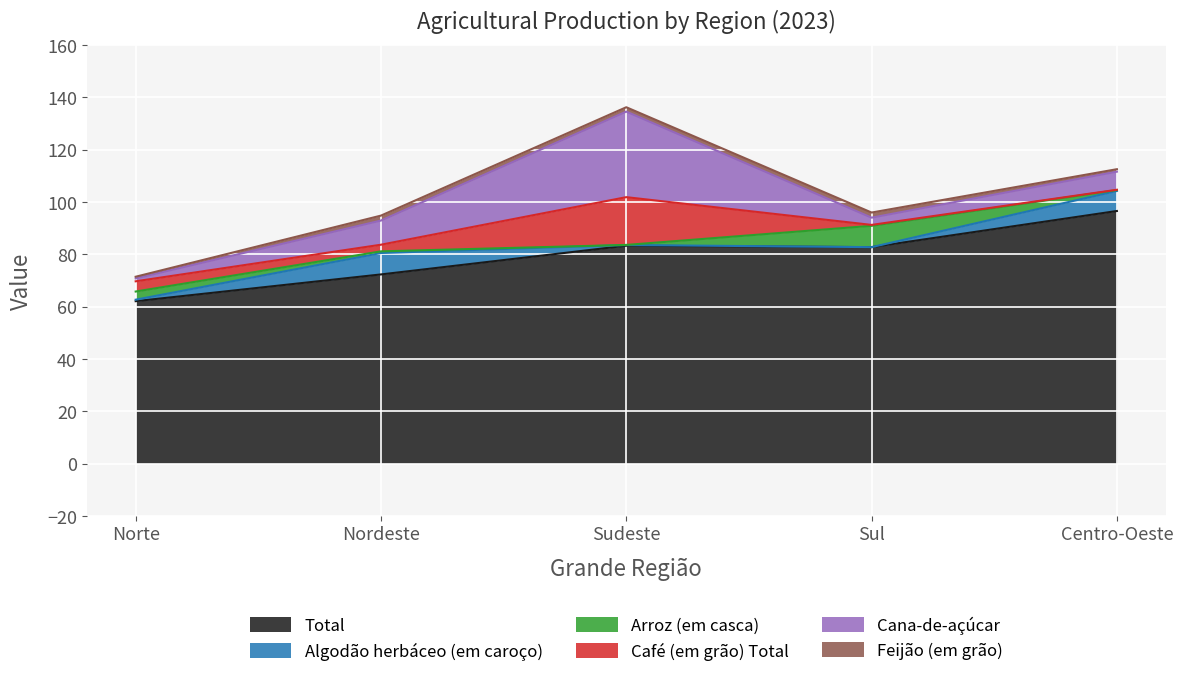

What position from the right is Sul?

2